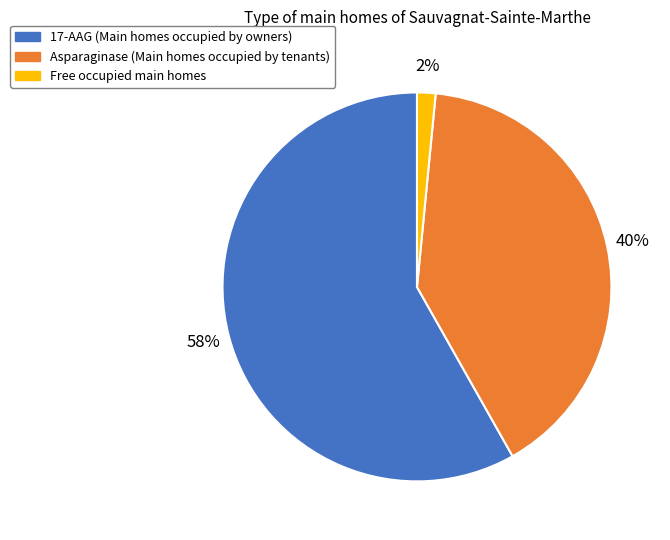

Does any single category account for the majority?

Yes